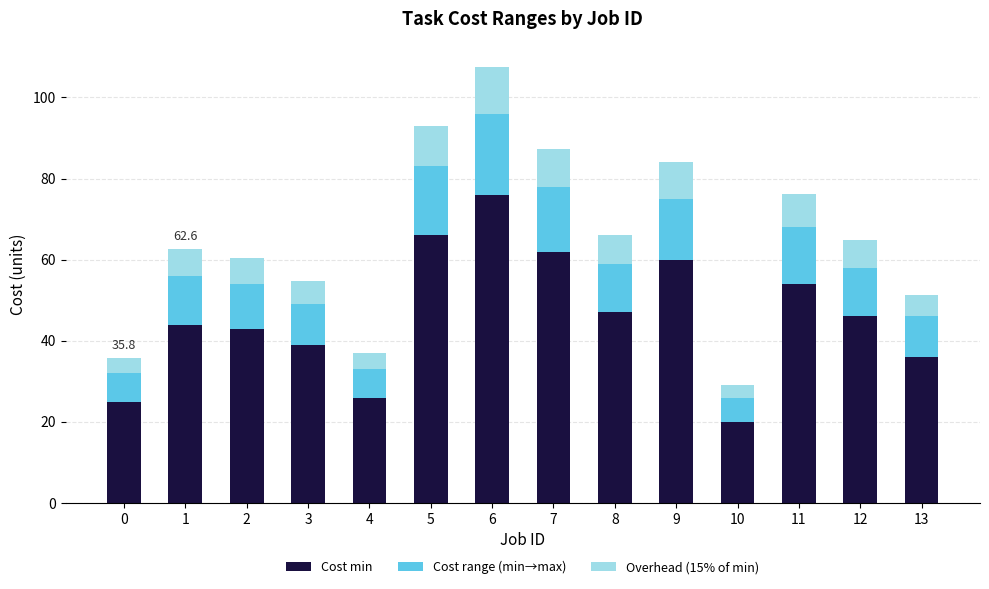

What is the difference between the maximum and minimum values in the Cost min series?

56.0